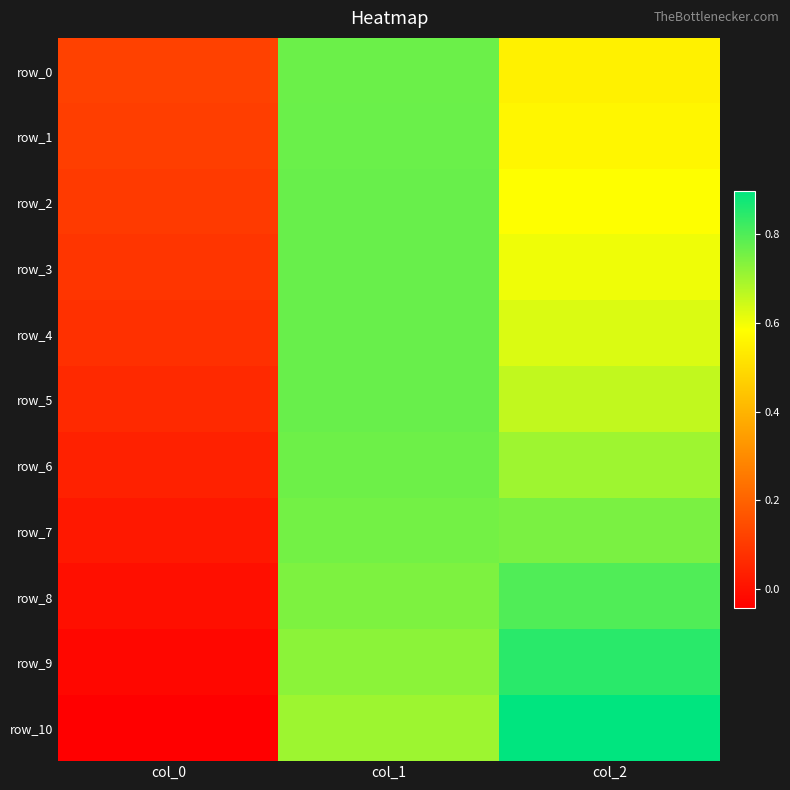

Which category has the highest value across all series?

col_2